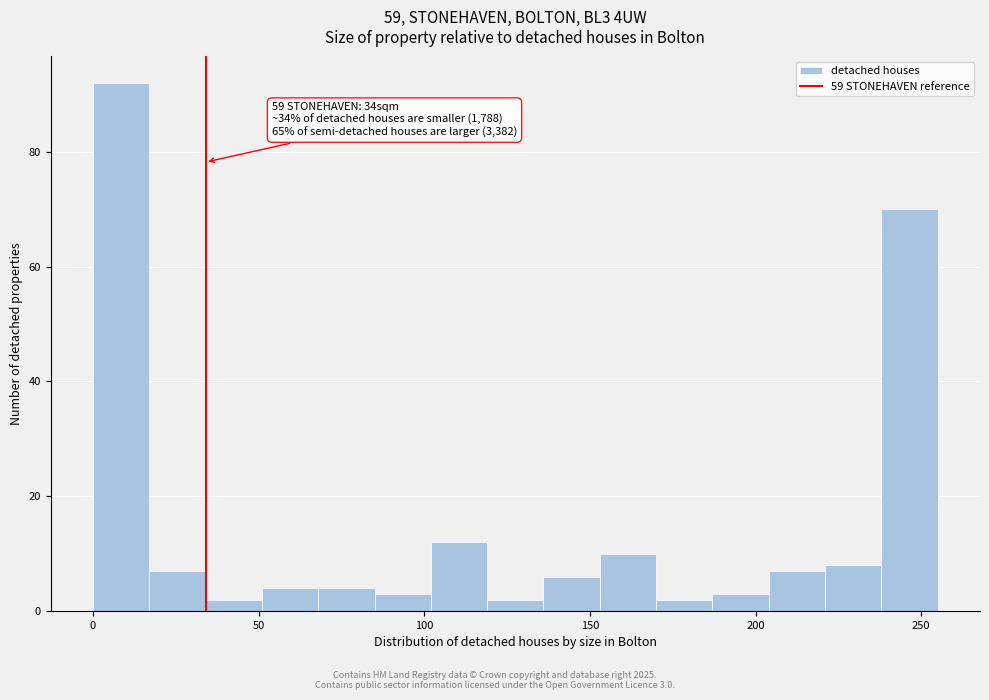

Read against the x-axis, roughly where is the centre of the tallest bar?

10